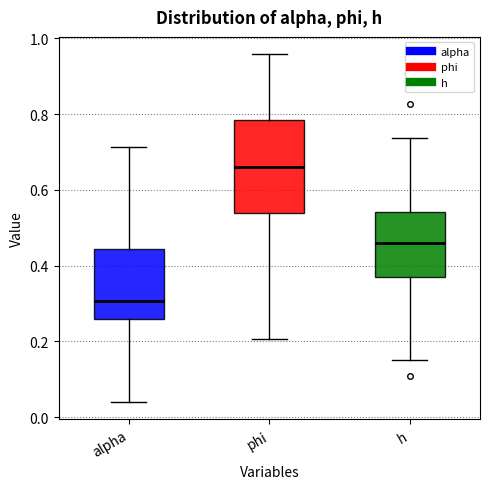

Reading left to right, read every box against the y-axis: the position of its median line, the range the box covers, and the ends of its whiskers. The values are not printed on the chart, so give them approximately, as read against the axis.

alpha: median 0.30, box 0.26 to 0.44, whiskers 0.04 to 0.72
phi: median 0.66, box 0.54 to 0.78, whiskers 0.20 to 0.96
h: median 0.46, box 0.38 to 0.54, whiskers 0.16 to 0.74